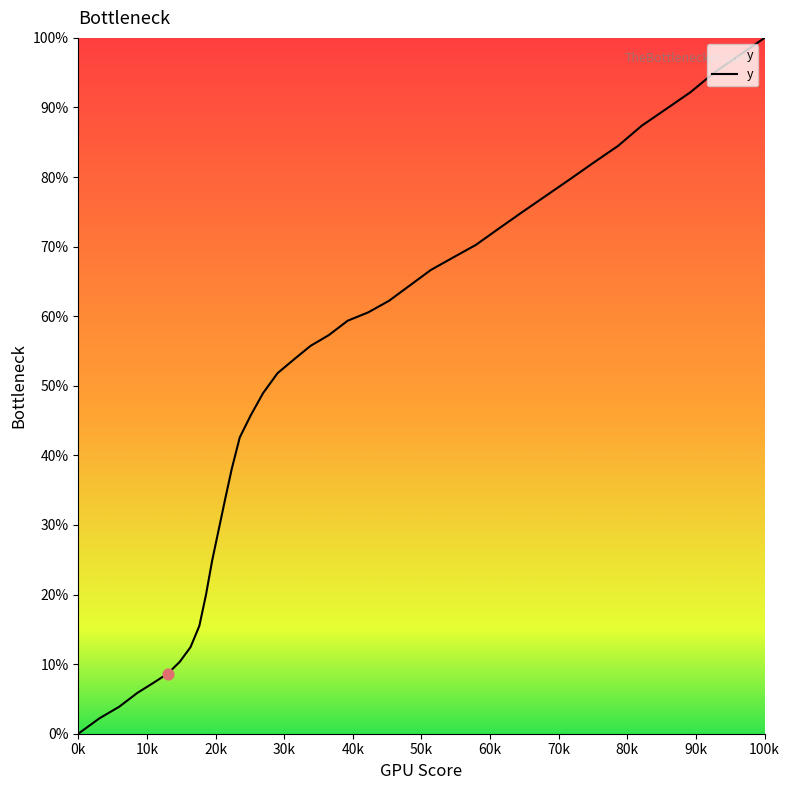

What is the greatest value displayed?

100.0